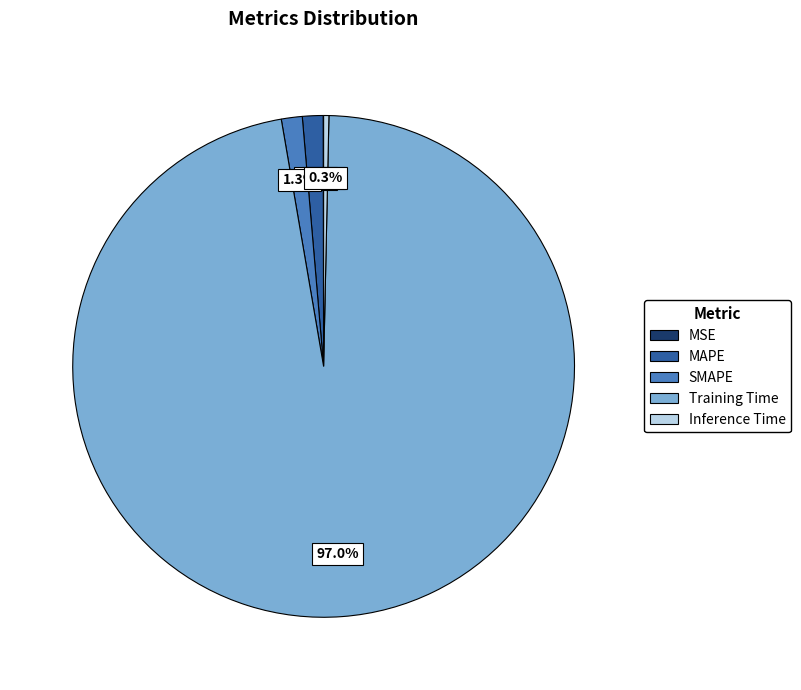

How much of the chart is everything except MAPE?

98.7%